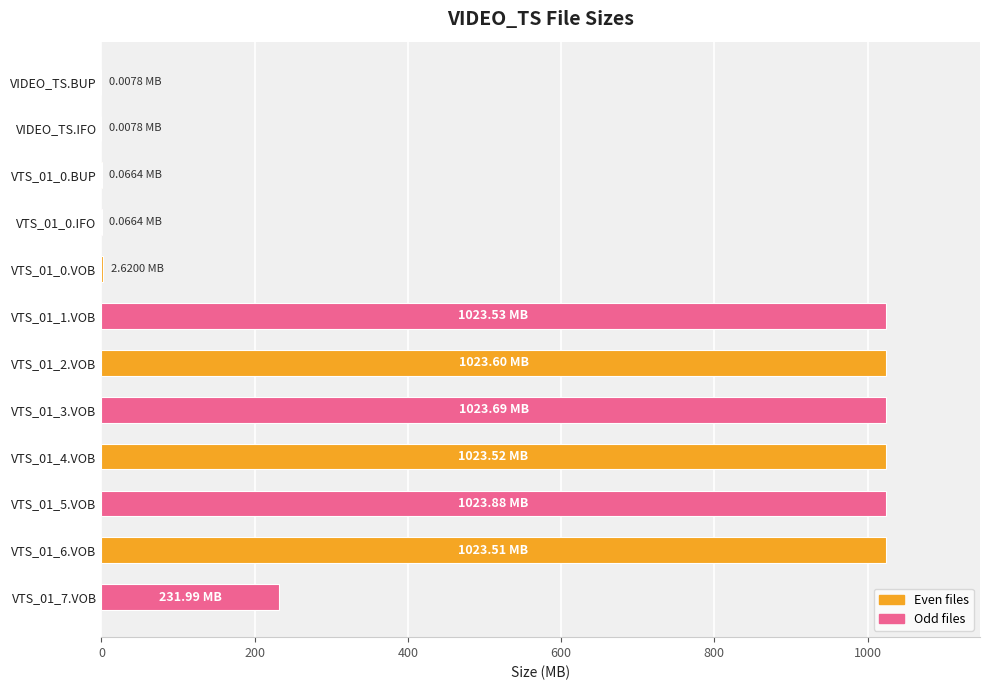

What is the sum of all values?

6376.5